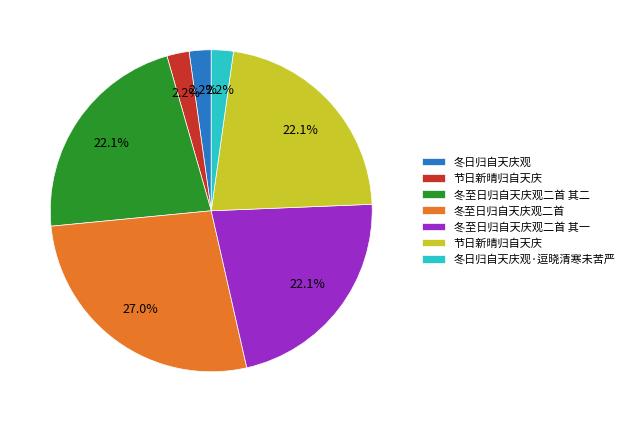

Is there a majority slice in this chart?

No